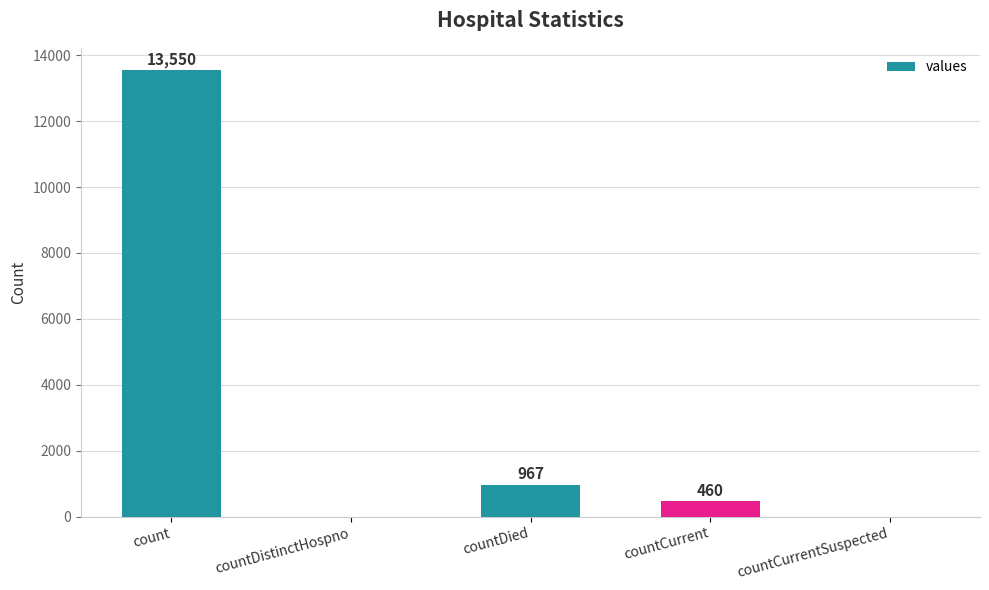

How many values are above zero?

3